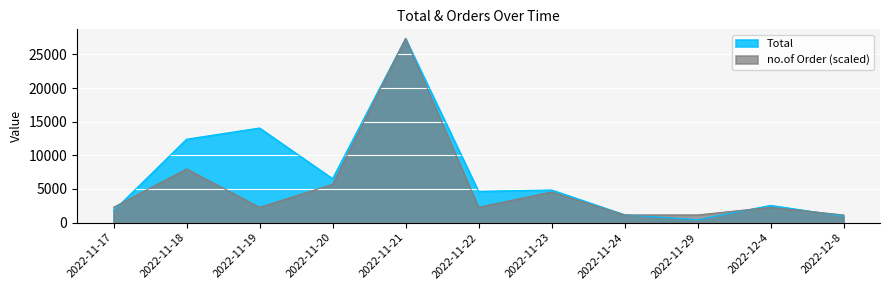

How many interior local peaks does the no.of Order series have?

4